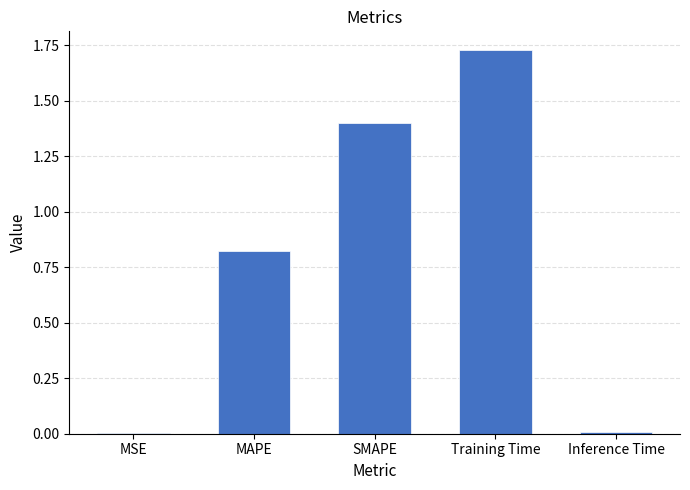

What is the sum of all values?

4.0